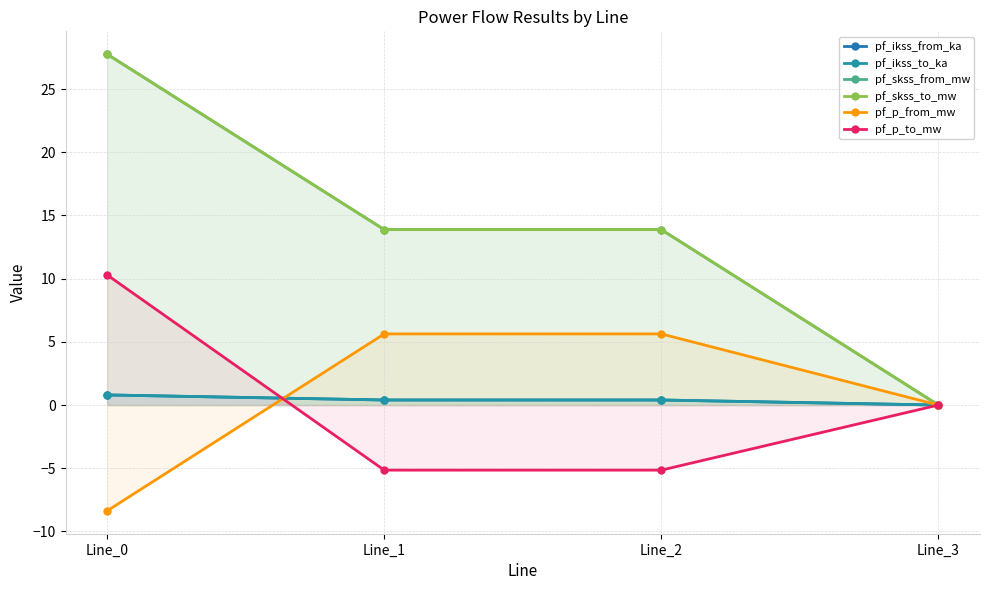

What are all the series names shown in the legend?

pf_ikss_from_ka, pf_ikss_to_ka, pf_skss_from_mw, pf_skss_to_mw, pf_p_from_mw, pf_p_to_mw